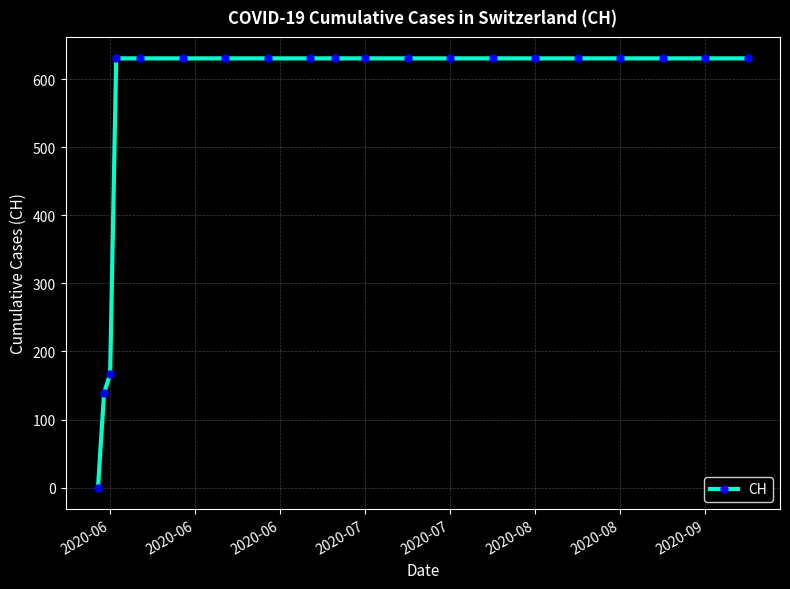

What is the value of the 18th point from the left?

631